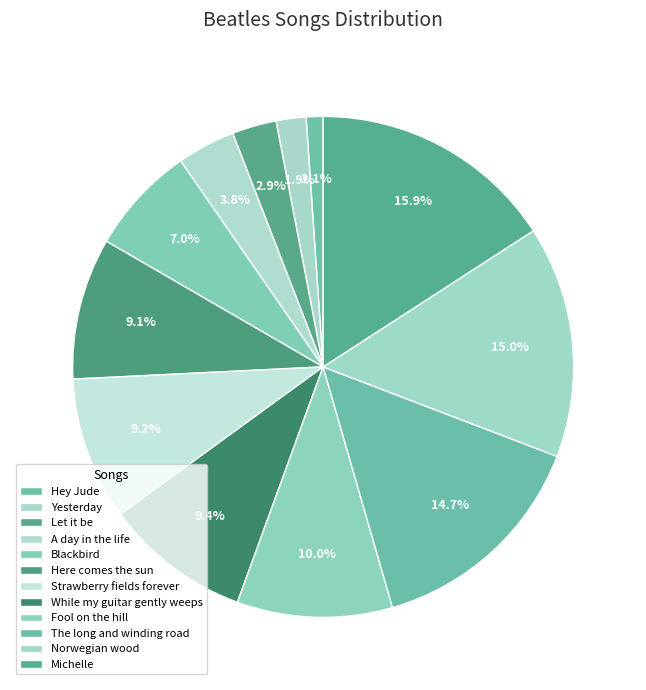

Rank the categories by value from highest to lowest.

Michelle, Norwegian wood, The long and winding road, Fool on the hill, While my guitar gently weeps, Strawberry fields forever, Here comes the sun, Blackbird, A day in the life, Let it be, Yesterday, Hey Jude